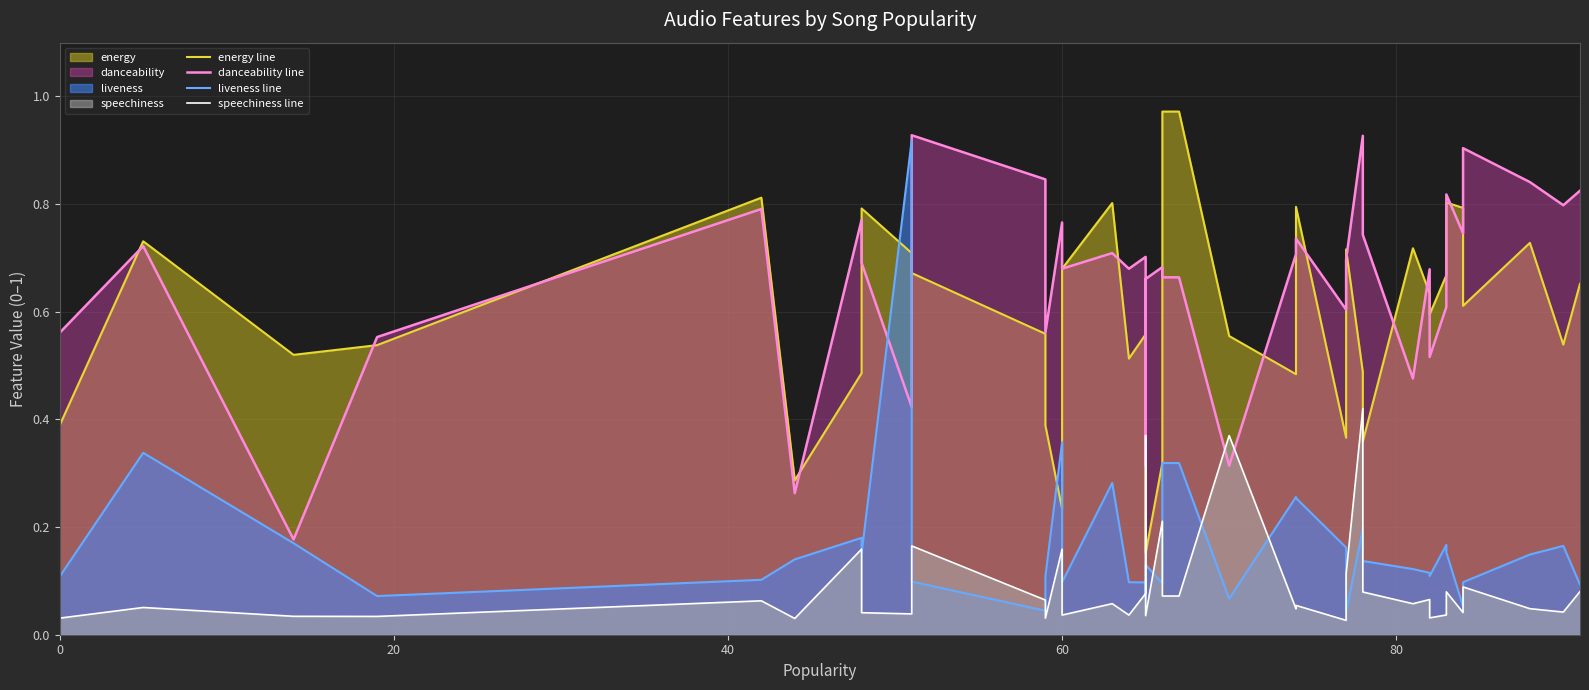

What is the sum of all speechiness line values?

3.6